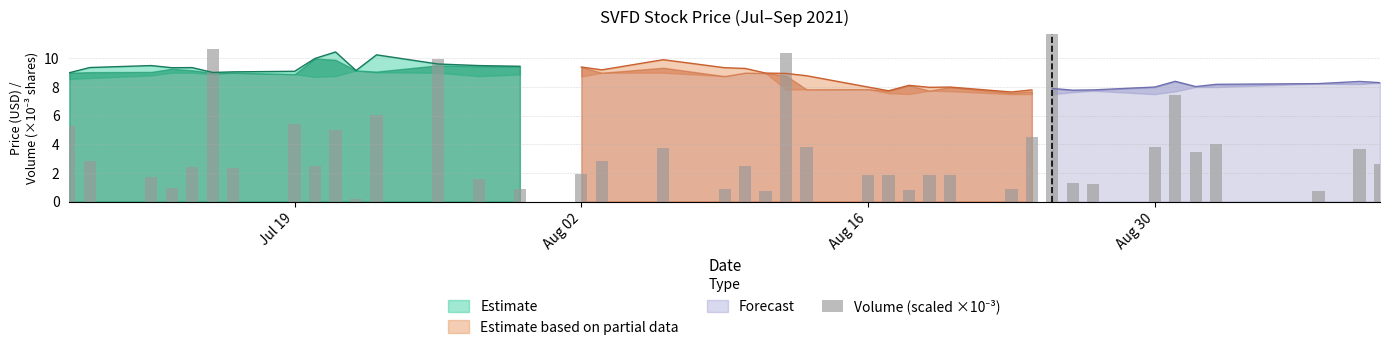

How many data points are less than 2?

17